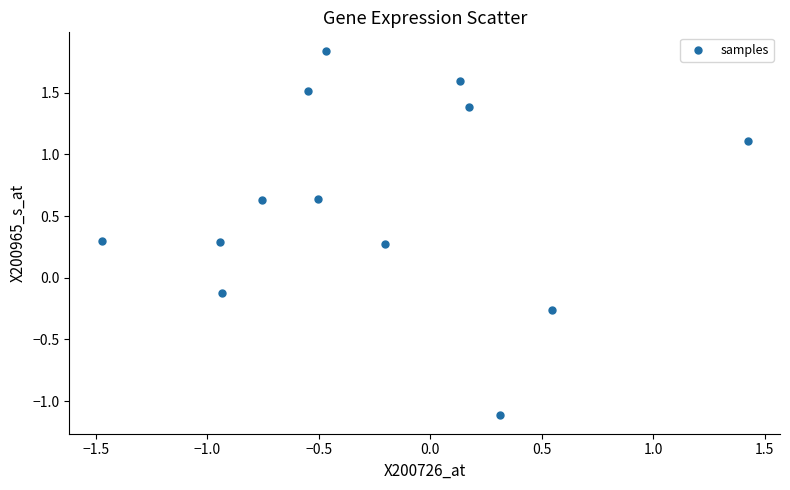

What is the range of X values (max minus min)?

2.9